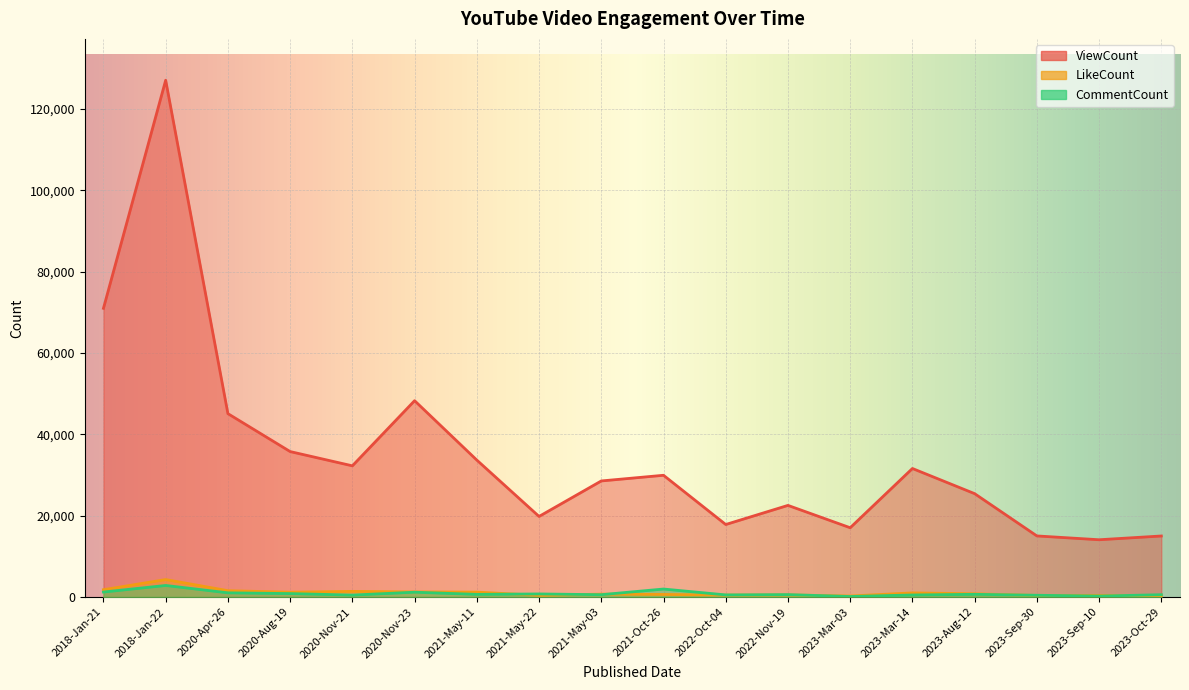

Which series ends up on top after the final intersection of CommentCount and LikeCount?

CommentCount